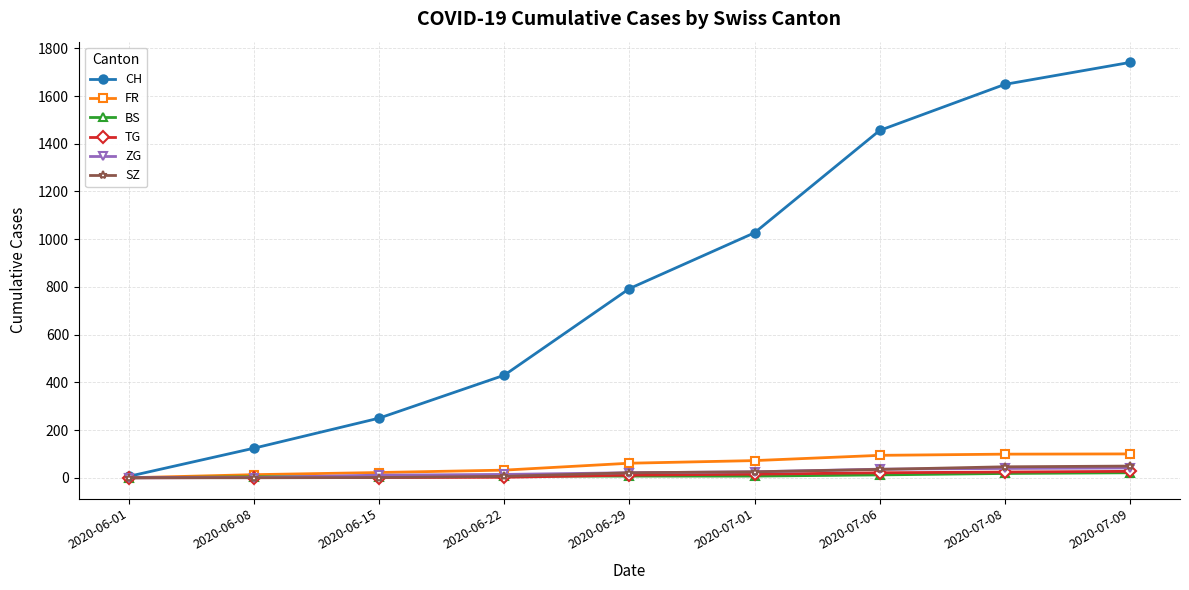

True or false: CH has more than 1 interior local peaks.

False